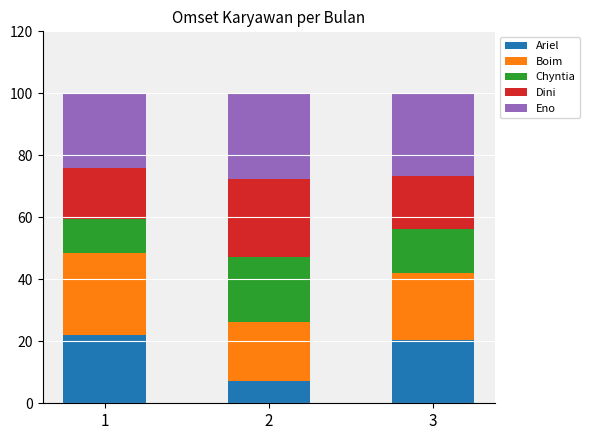

Reading left to right, what are the values for Ariel?

22.0	7.3	20.5